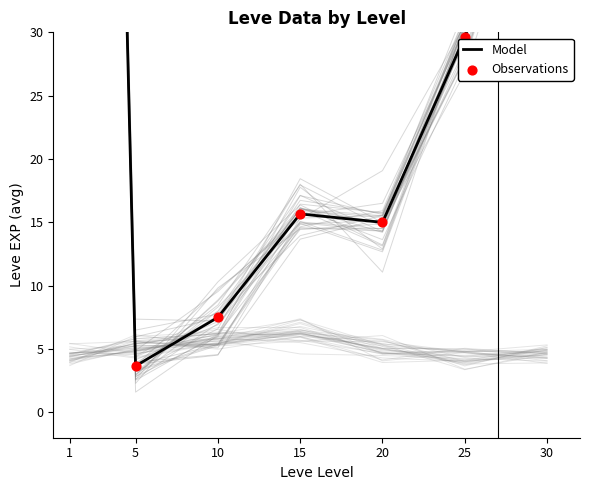

Which series reaches the minimum Y coordinate?

Model